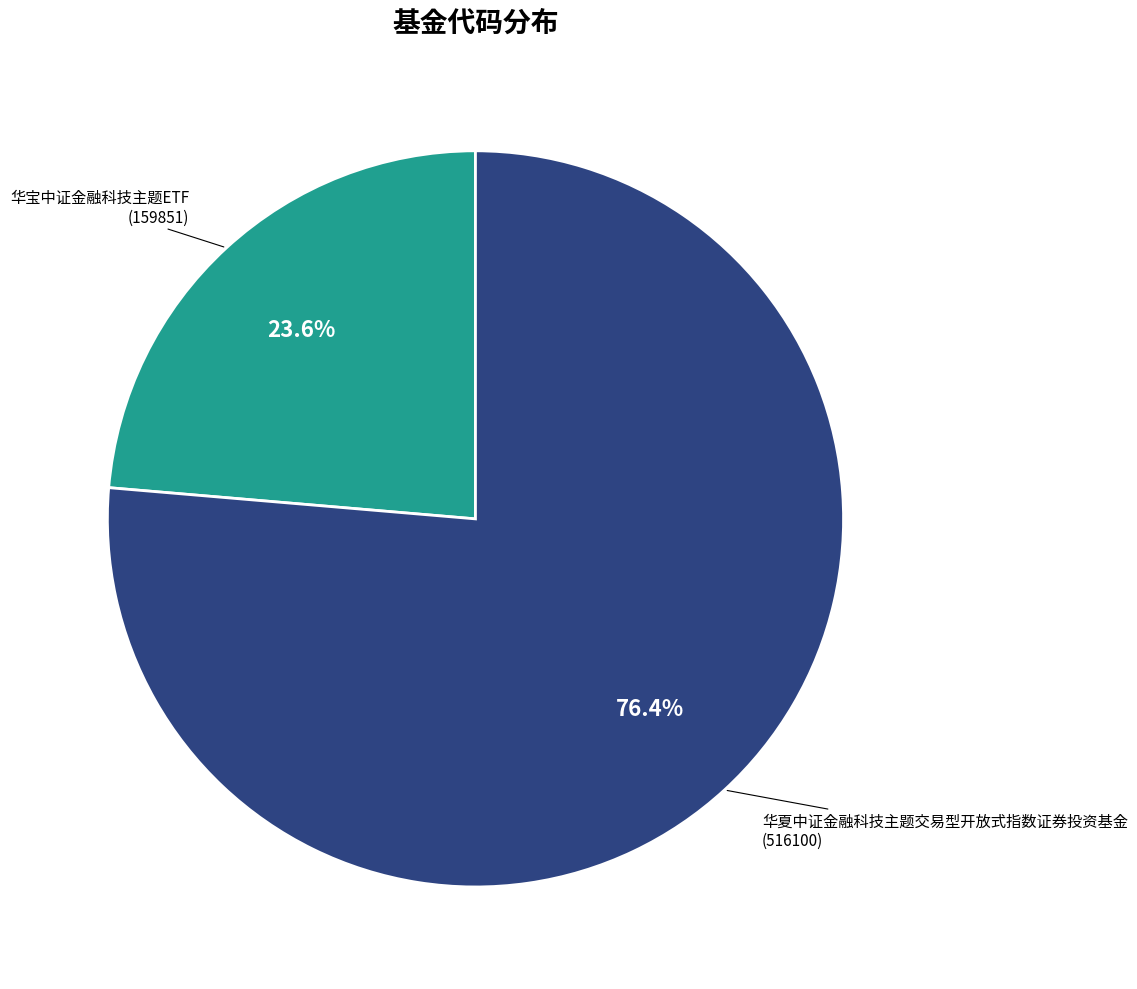

Is there any slice that represents more than half of the pie?

Yes